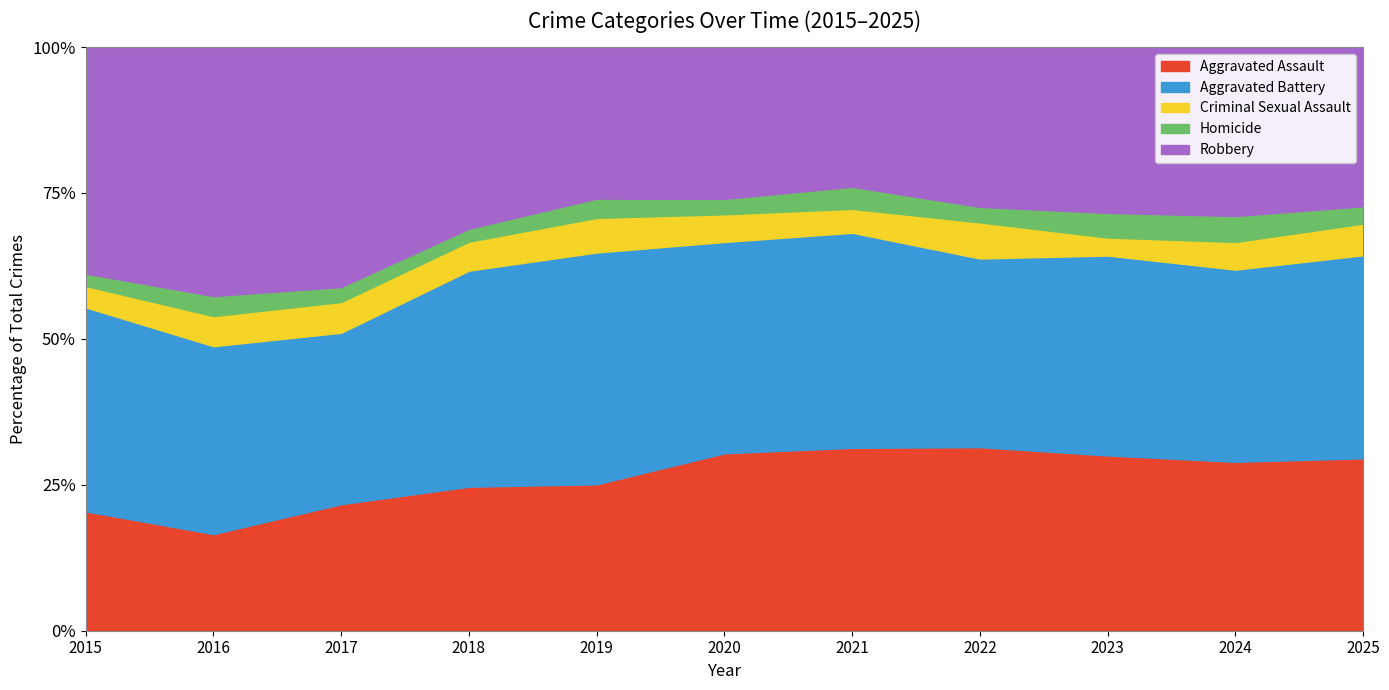

The Aggravated Assault series shows 16.6 at 2016. True or false?

True